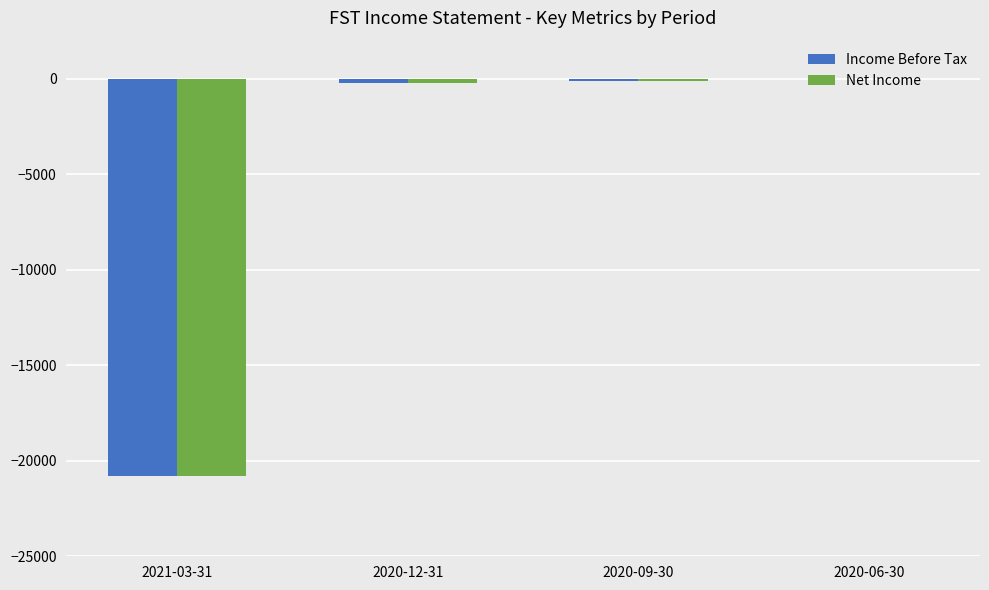

How many data points does each series have?

4